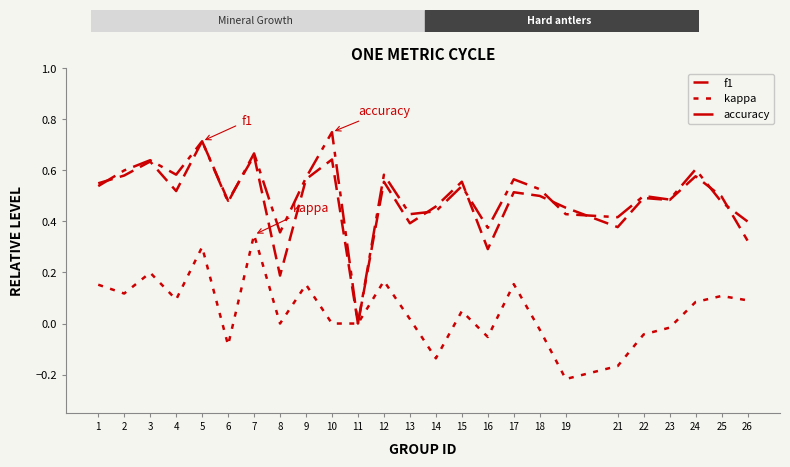

Which series has the largest total across all categories?

accuracy